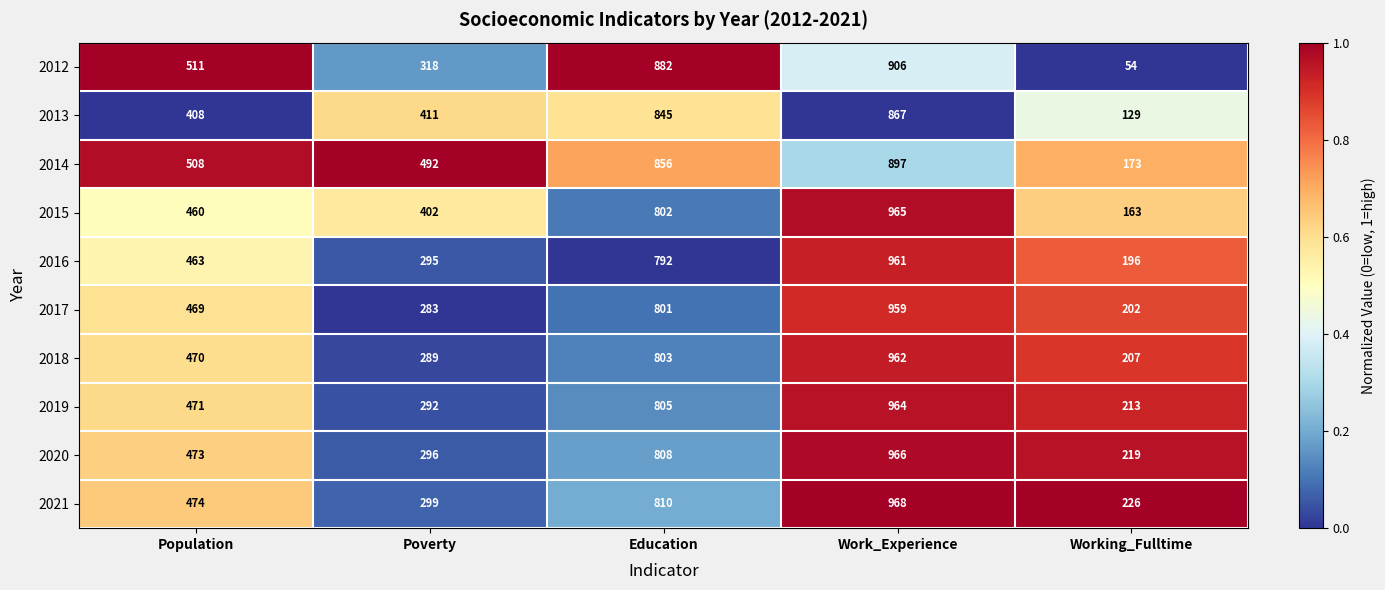

Which series has the largest range (max minus min)?

2012